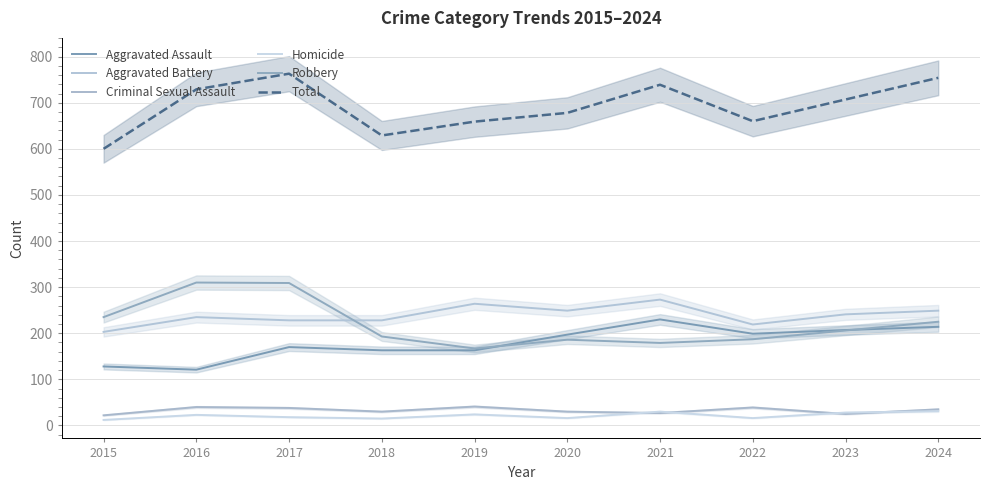

Between which two adjacent categories do Robbery and Aggravated Assault first intersect?

2019 and 2020